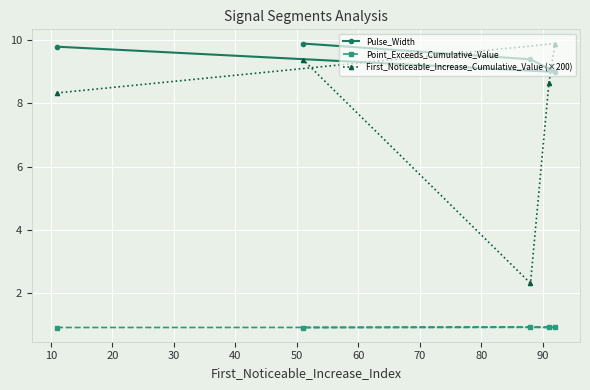

Reading right to left, list all the values displayed in this chart.

Pulse_Width: 9.0	9.1	9.4	9.9	9.8
Point_Exceeds_Cumulative_Value: 0.9	0.9	0.9	0.9	0.9
First_Noticeable_Increase_Cumulative_Value (×200): 9.9	8.7	2.3	9.4	8.3